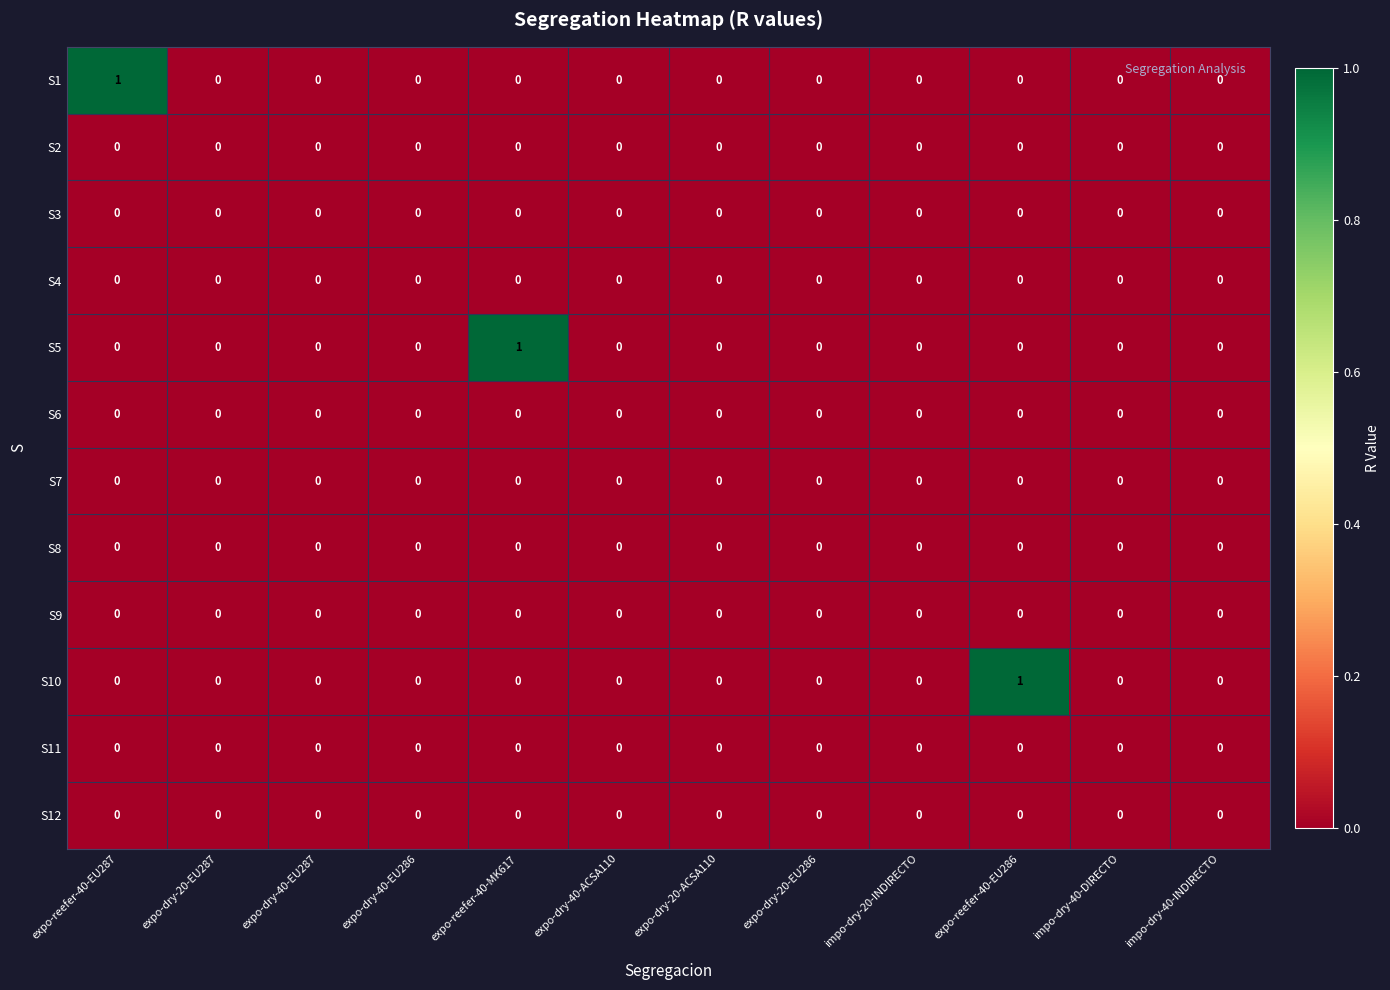

Between expo-reefer-40-EU287 and expo-dry-40-EU286, which series saw the biggest shift?

S1